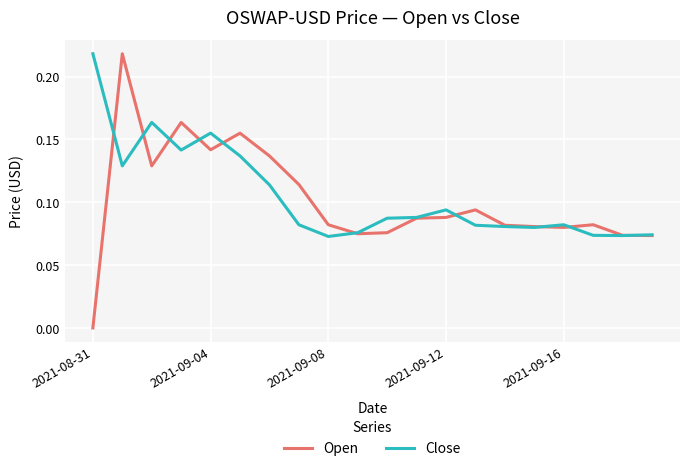

Which series has the widest spread of values?

Open